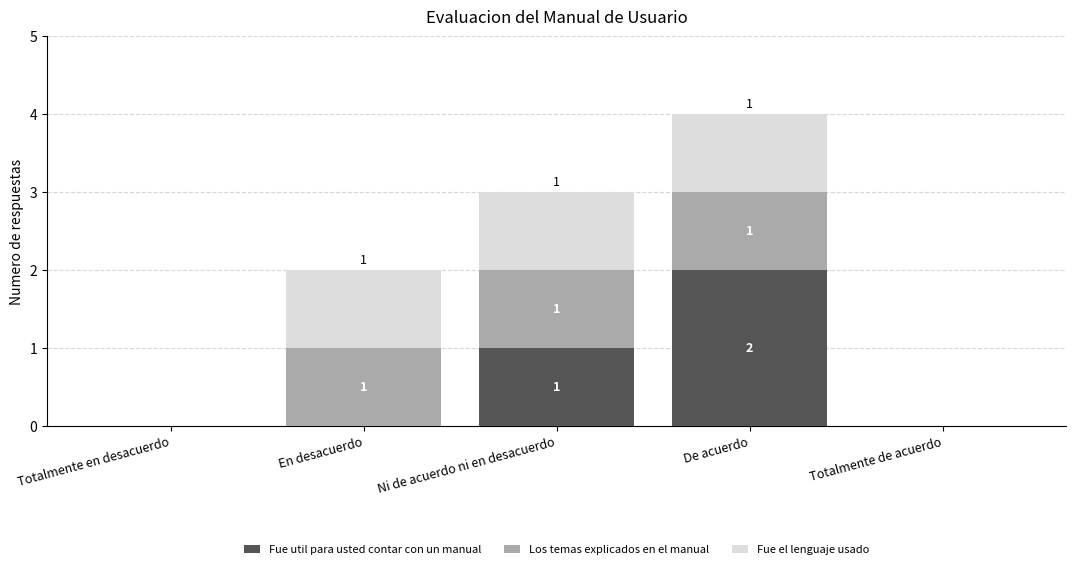

How many data points in Fue util para usted contar con un manual are above 0?

2